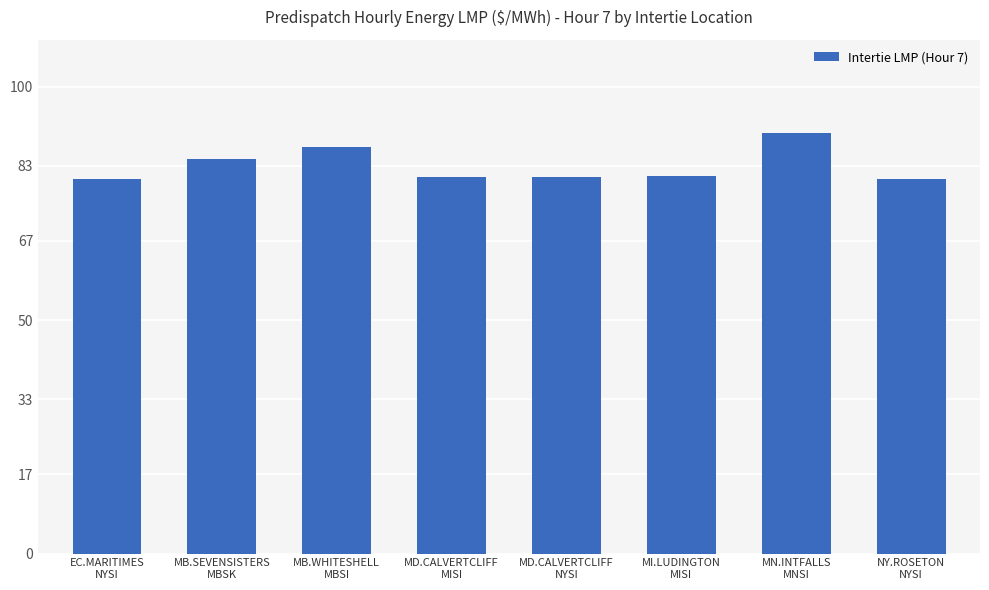

Where is the data nearest to the value 85?

MB.SEVENSISTERS
MBSK